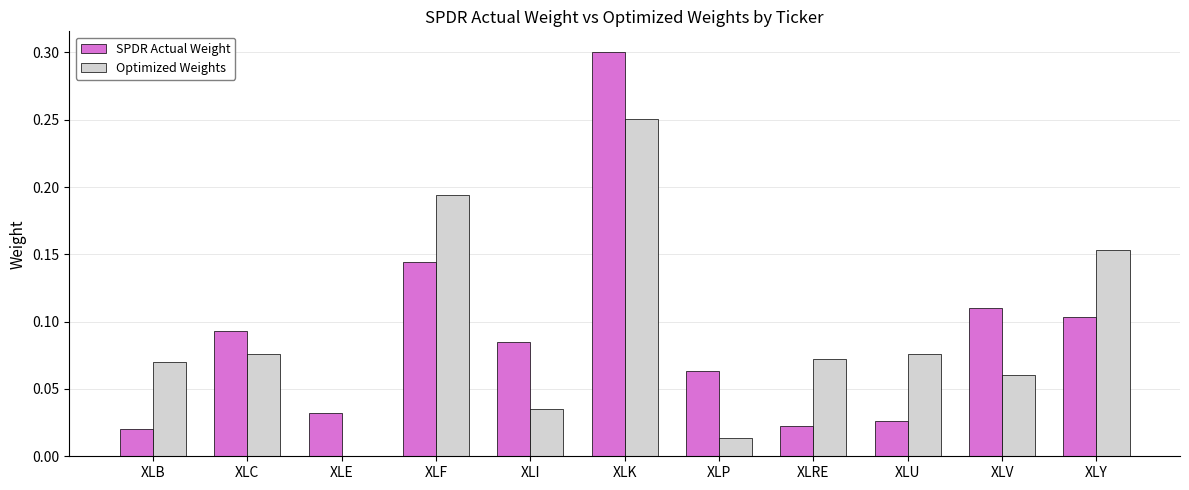

Which category has the highest value in the SPDR Actual Weight series?

XLK